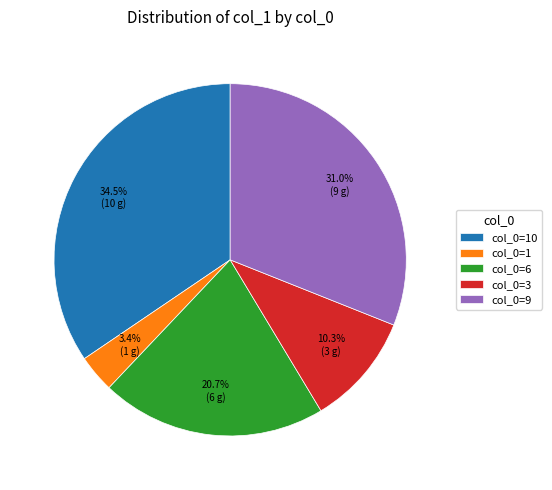

Rank the categories by value from lowest to highest.

col_0=1, col_0=3, col_0=6, col_0=9, col_0=10